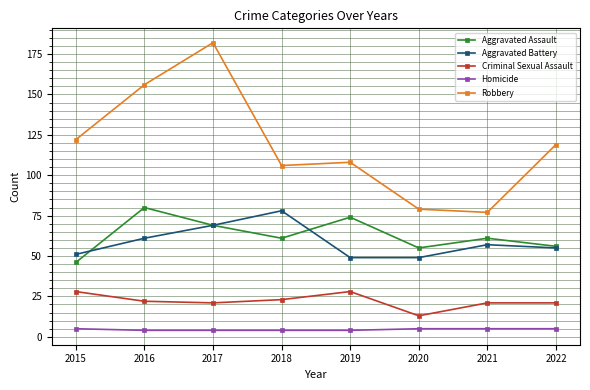

What is the value of the Robbery point at the 5th from the left?

108